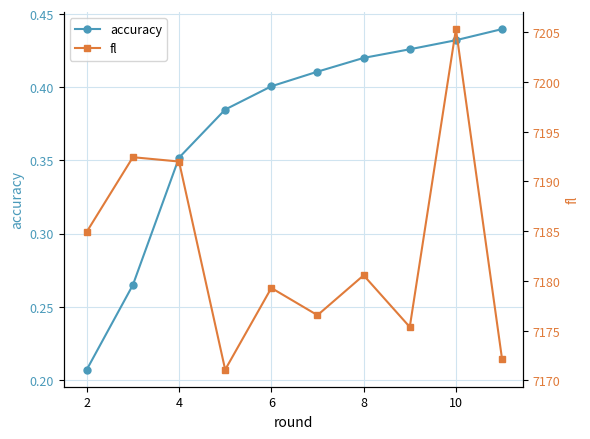

True or false: accuracy has more than 2 interior local peaks.

False